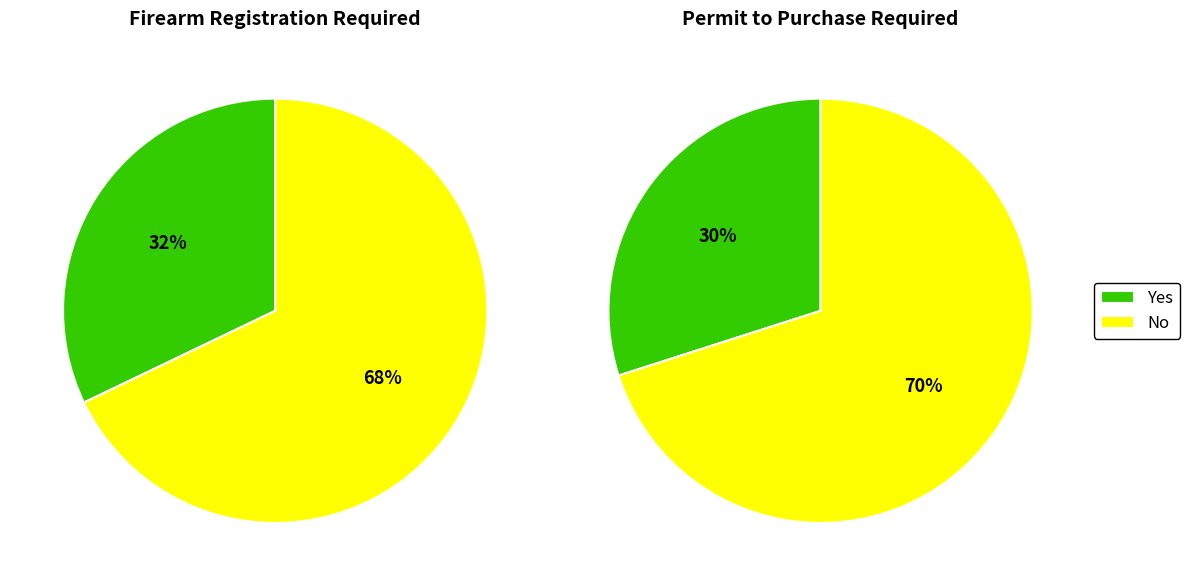

Is it true that Yes is 32% of the pie?

True